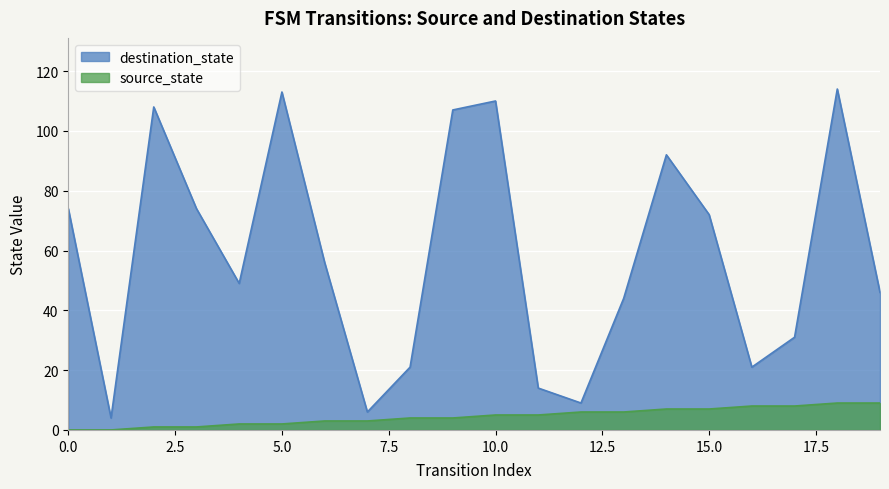

At how many categories does at least one series exceed 80?

6